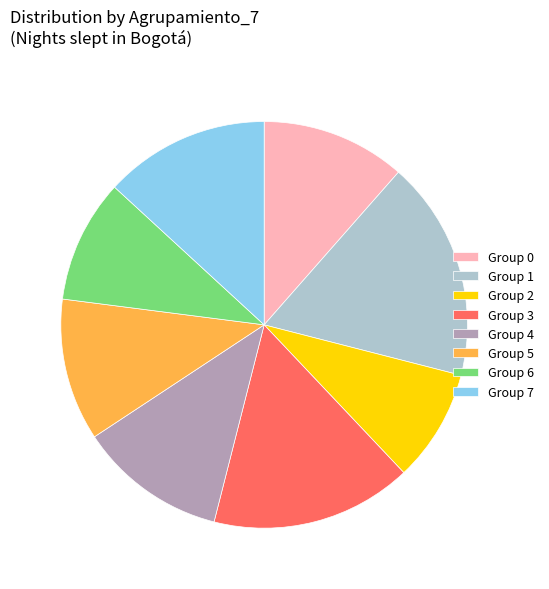

Which slice is the smallest?

Group 2